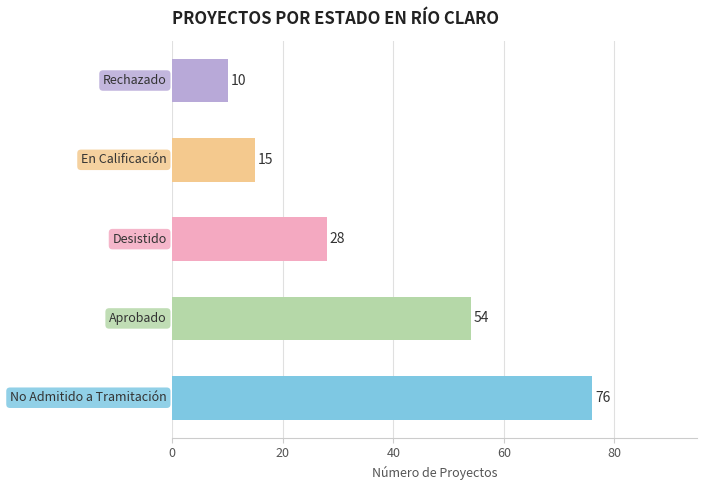

What is the minimum value shown in the chart?

10